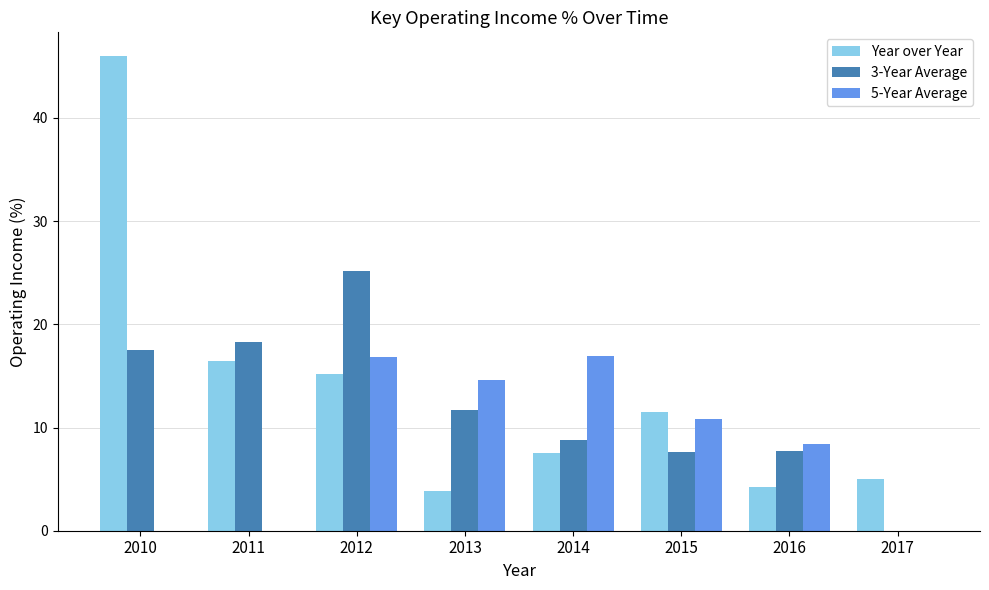

Read the Year over Year value at 2015.

11.5